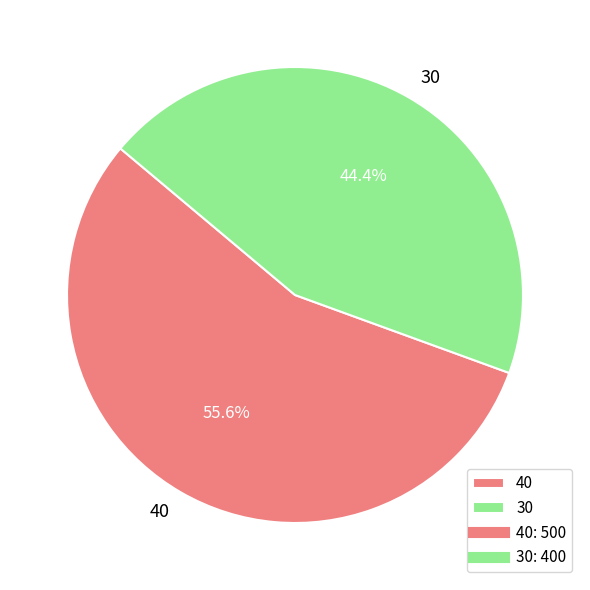

Does any single category account for the majority?

Yes